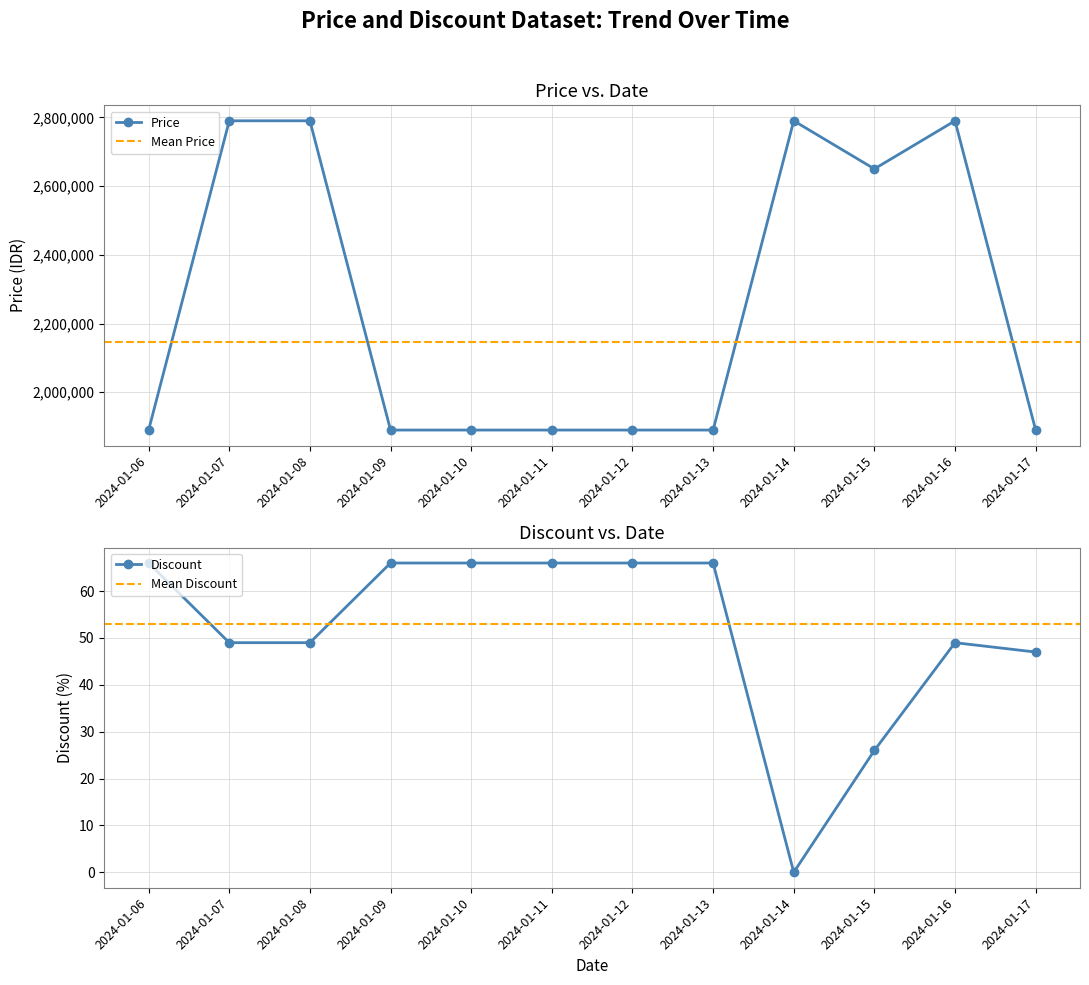

Reading left to right, what are all the values shown in this chart?

Price: 1890000	2790000	2790000	1890000	1890000	1890000	1890000	1890000	2790000	2650000	2790000	1890000
Discount: 66	49	49	66	66	66	66	66	0	26	49	47